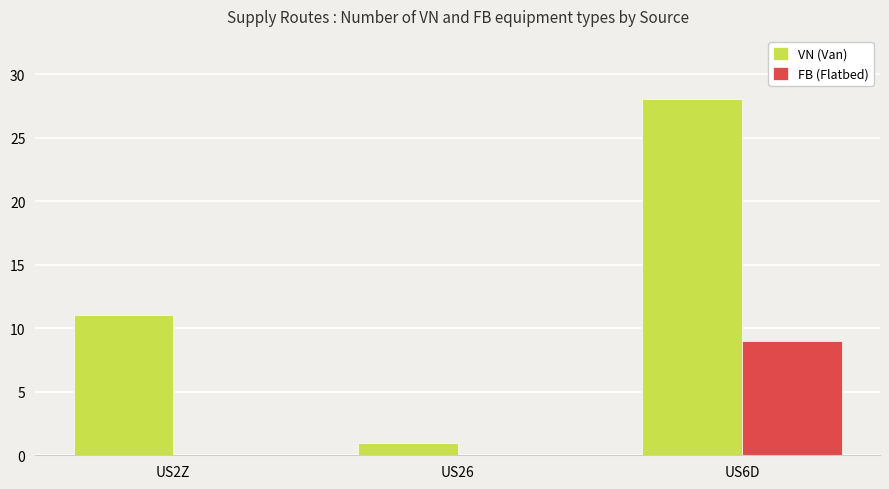

How many data points does each series have?

3